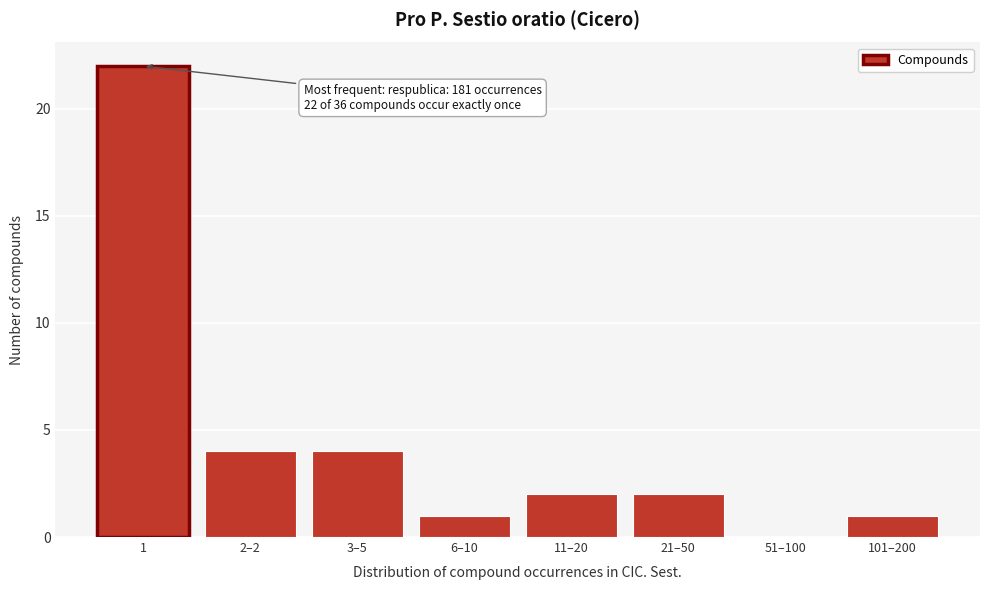

Reading right to left, list all the values displayed in this chart.

101–200=1	51–100=0	21–50=2	11–20=2	6–10=1	3–5=4	2–2=4	1=22